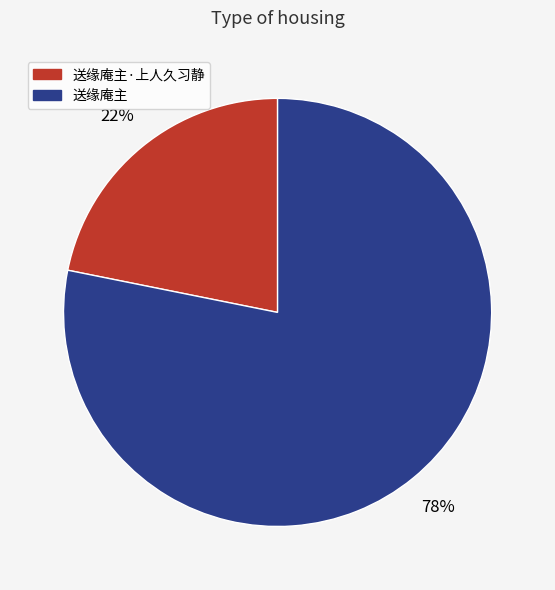

To the nearest percent, what is the difference between the largest and smallest slice percentages?

56%